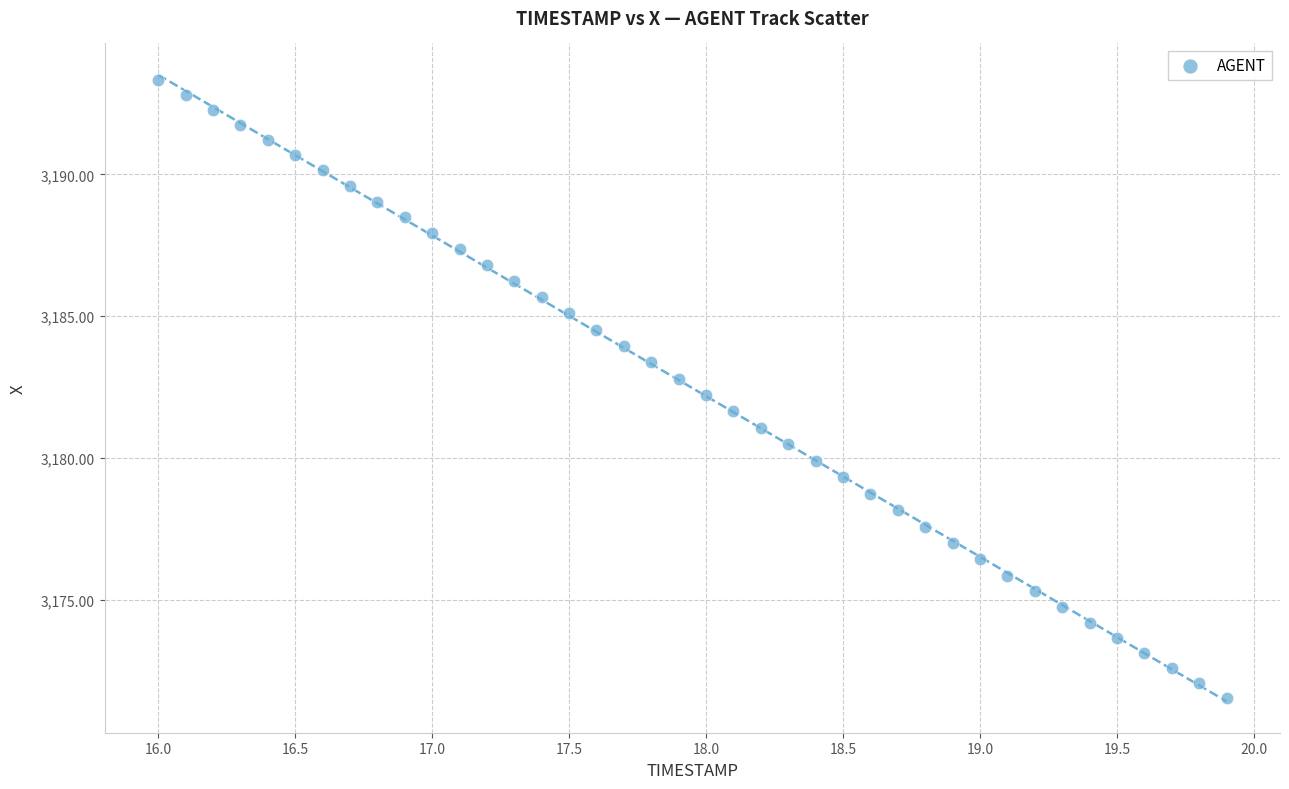

What is the range of Y values (max minus min)?

21.8